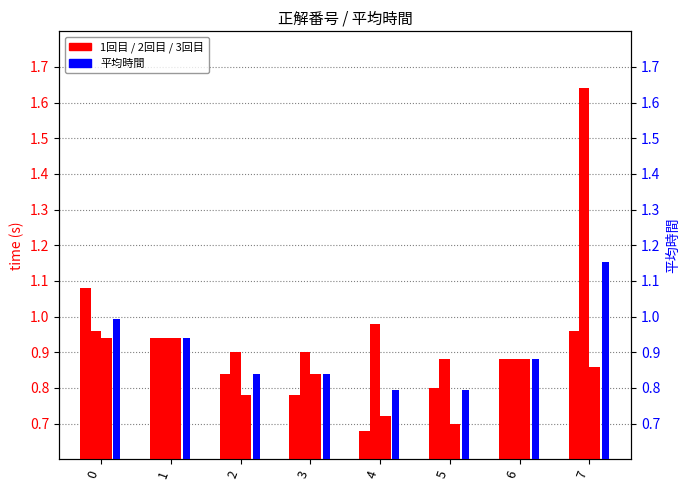

What is the difference between the 1回目 values at 7 and 2?

0.1